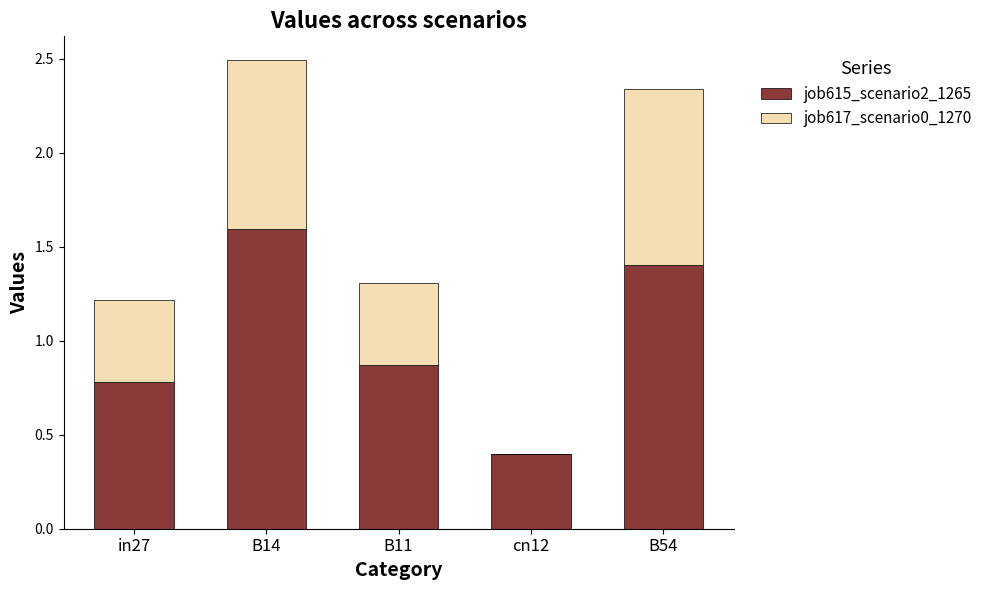

What is the average value of the job615_scenario2_1265 series?

1.0